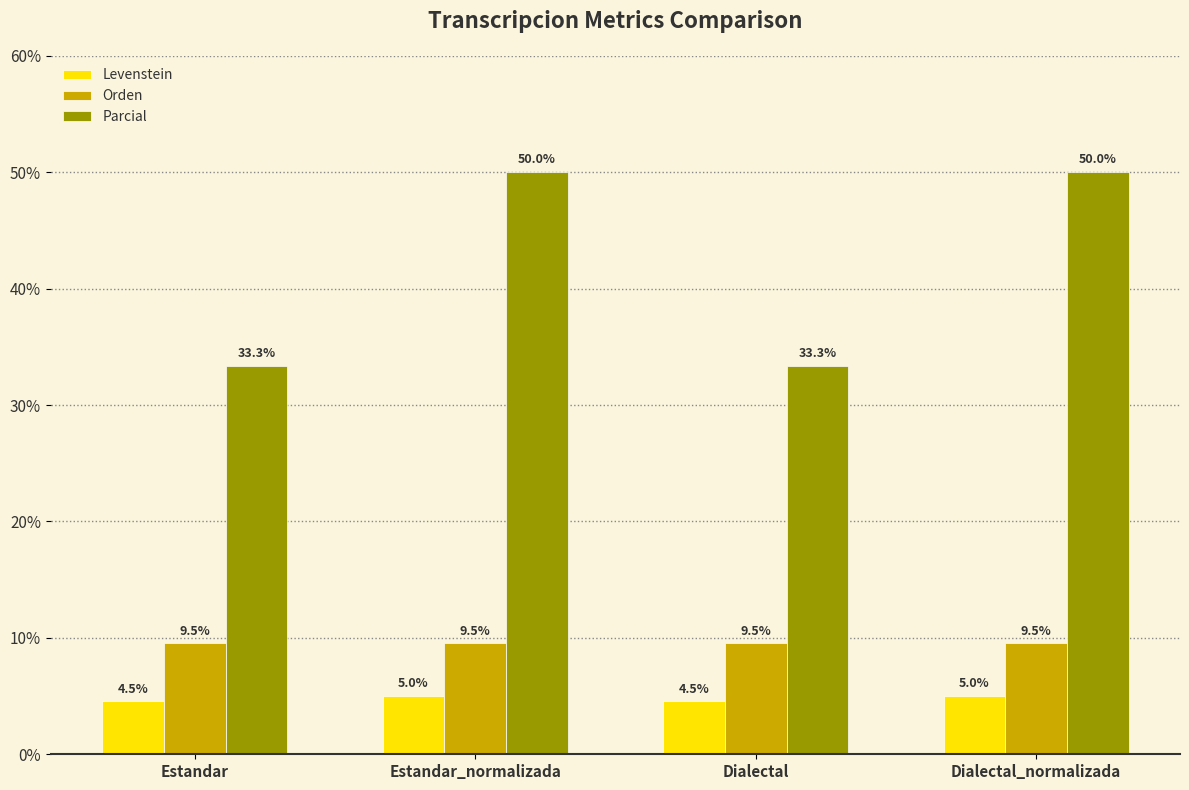

What position from the right is Estandar_normalizada?

3